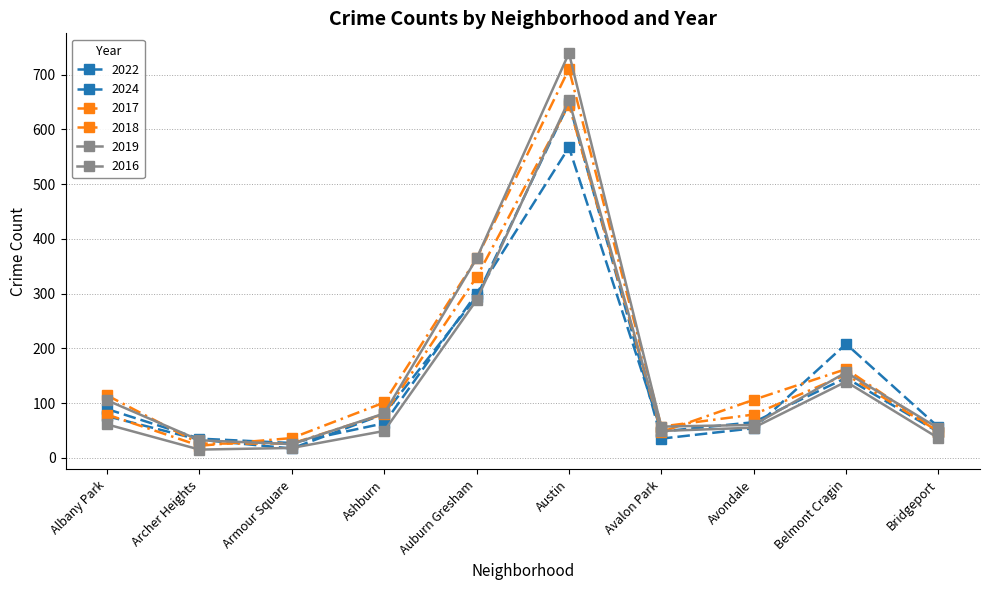

At which category is the sum across all series the highest?

Austin